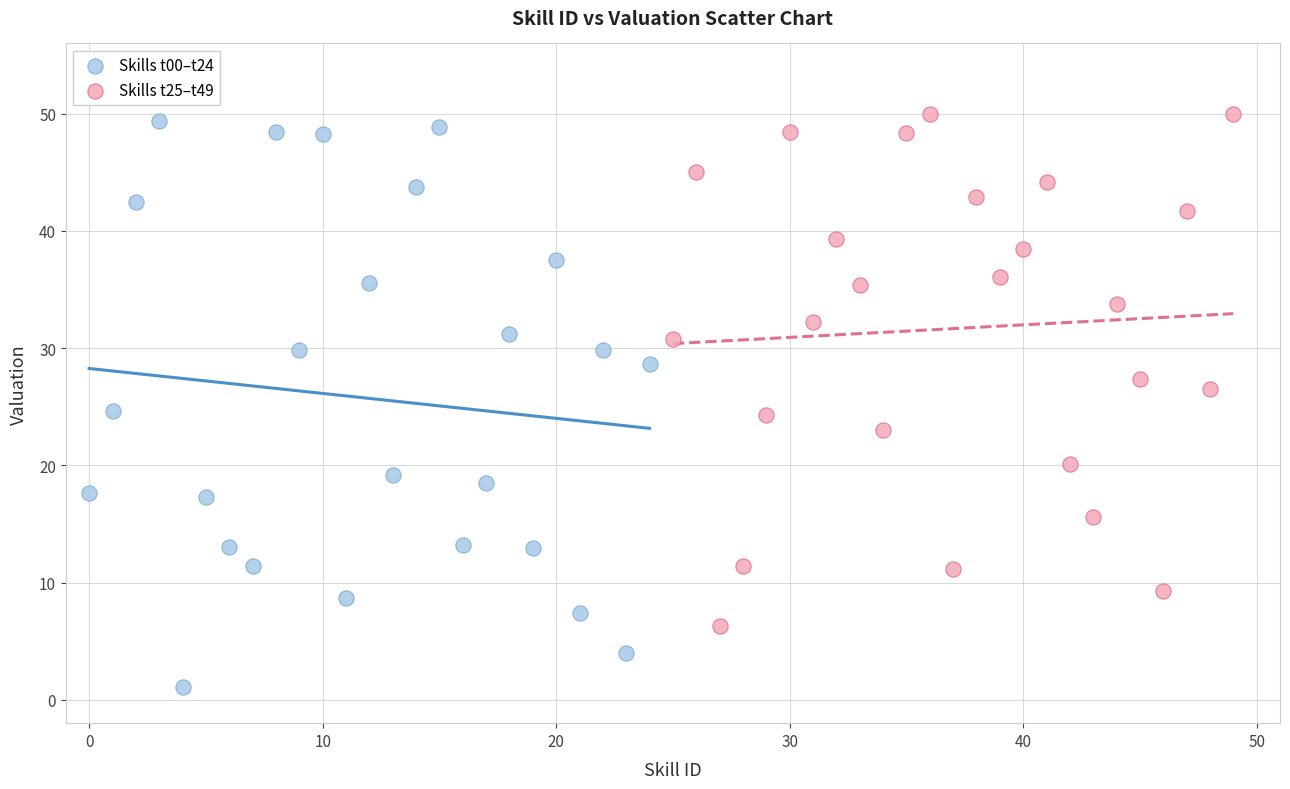

Which series reaches the minimum Y coordinate?

Skills t00–t24